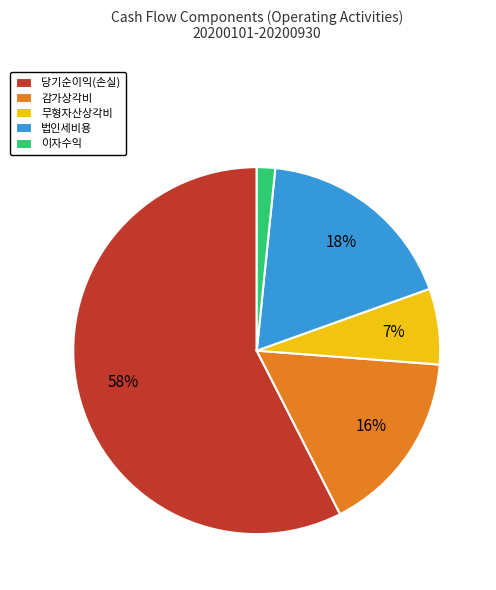

Which category has the smallest portion of the pie?

이자수익